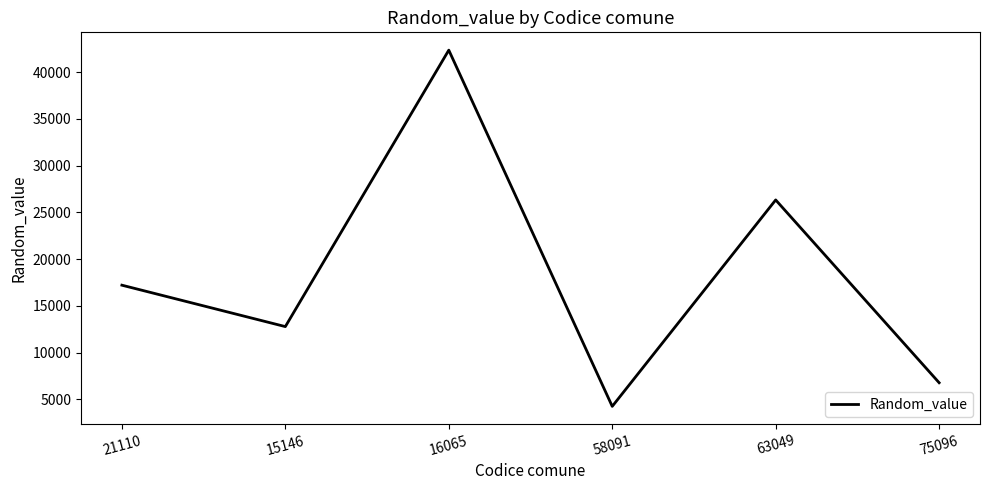

Which has a higher value, 16065 or 15146?

16065